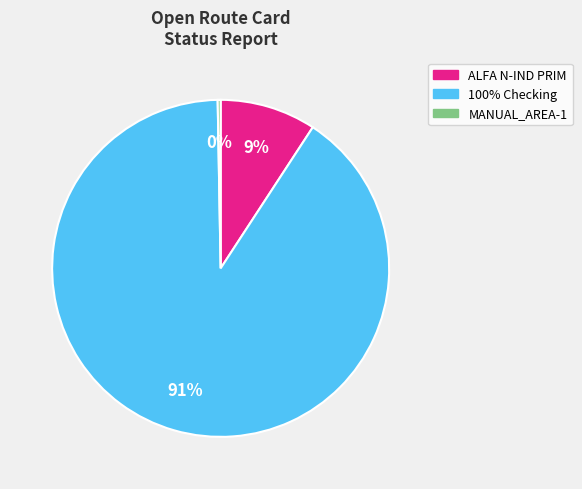

Which category accounts for the majority?

100% Checking